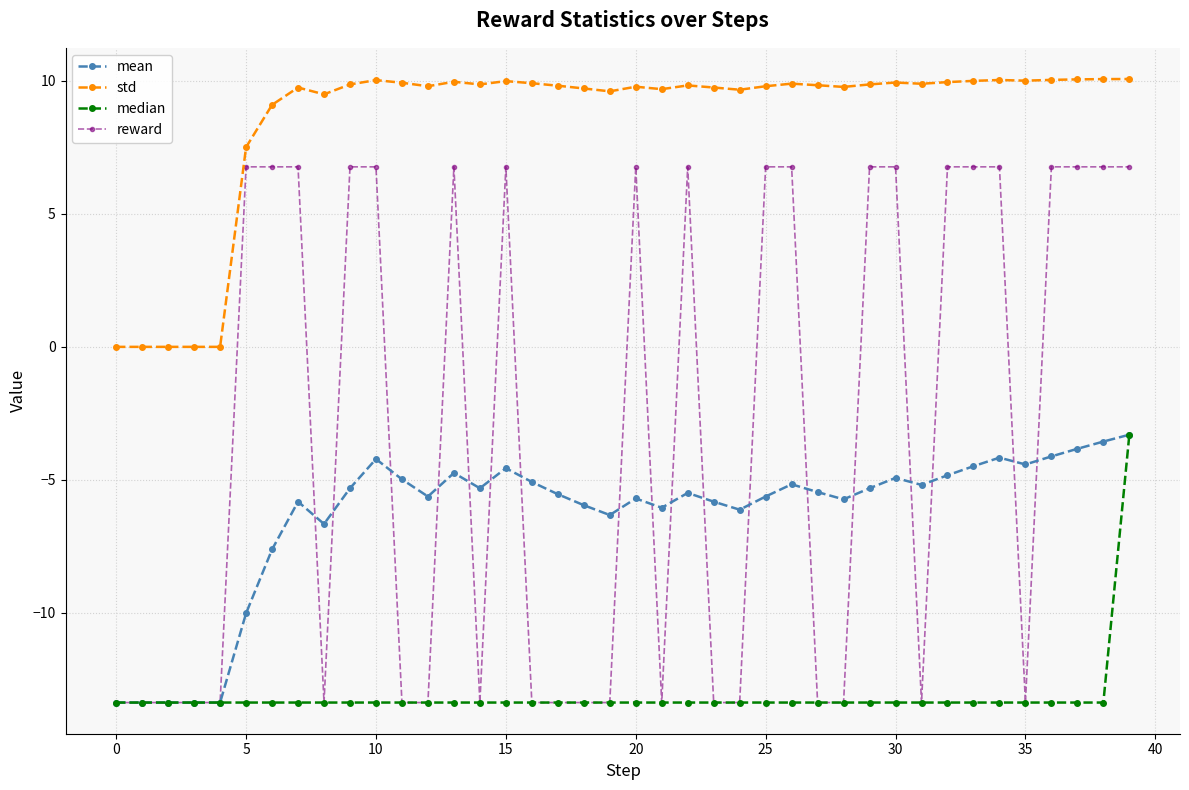

Which series has the largest total across all categories?

std